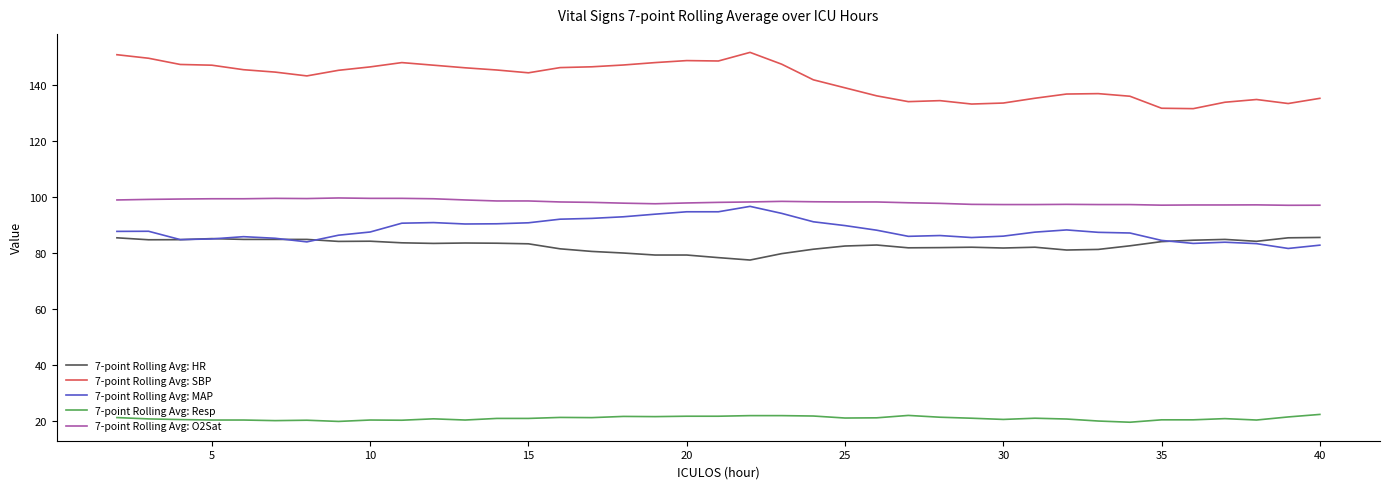

What is the maximum value shown in the chart?

151.6